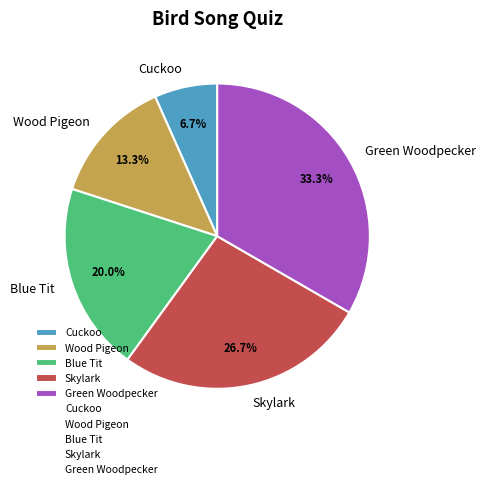

To the nearest percent, what is the difference between the Cuckoo and Blue Tit slice percentages?

13%